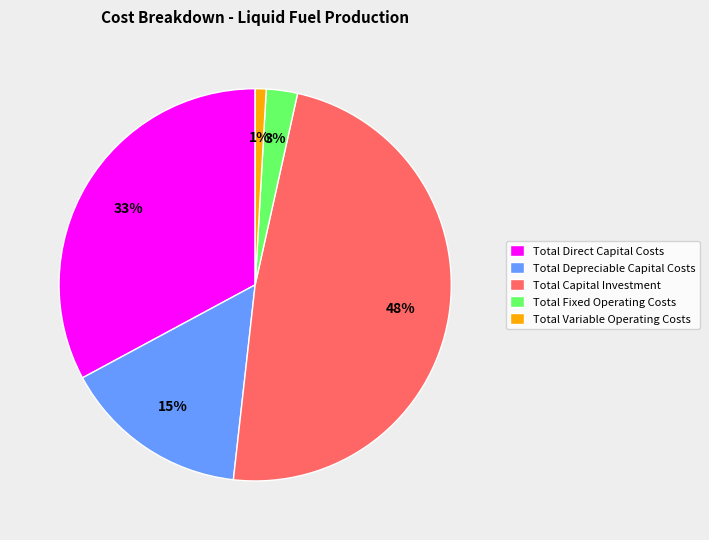

What is the largest slice in the pie chart?

Total Capital Investment